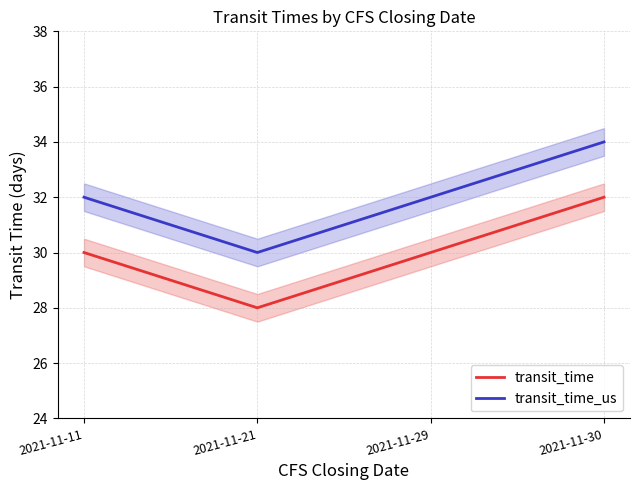

List the series in order of their overall mean, highest first.

transit_time_us, transit_time